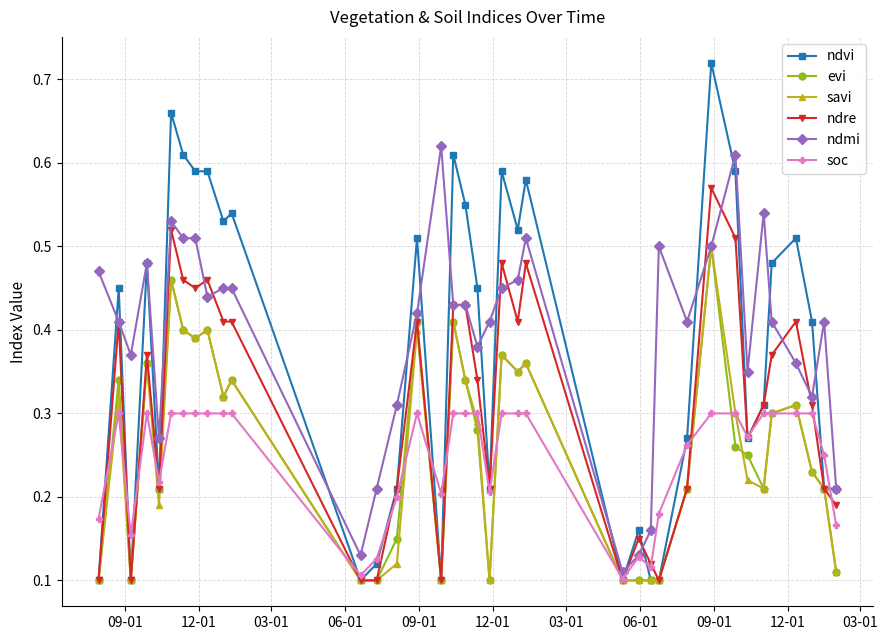

Which series has the largest range (max minus min)?

ndvi